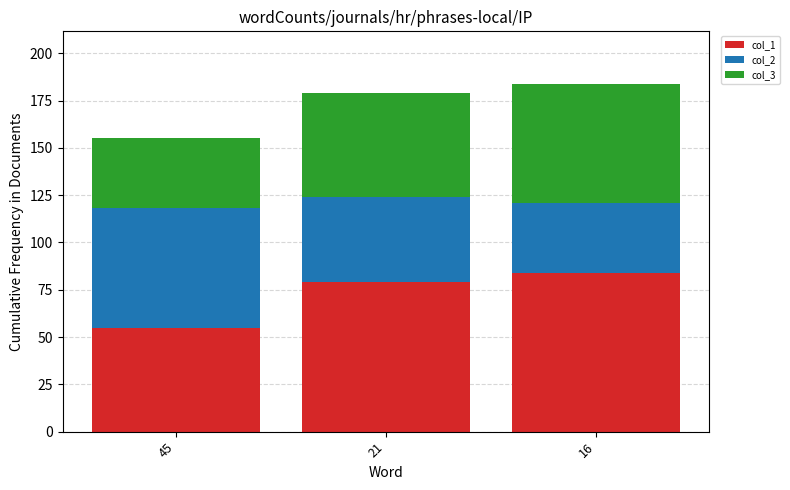

How many categories are shown in the chart?

3